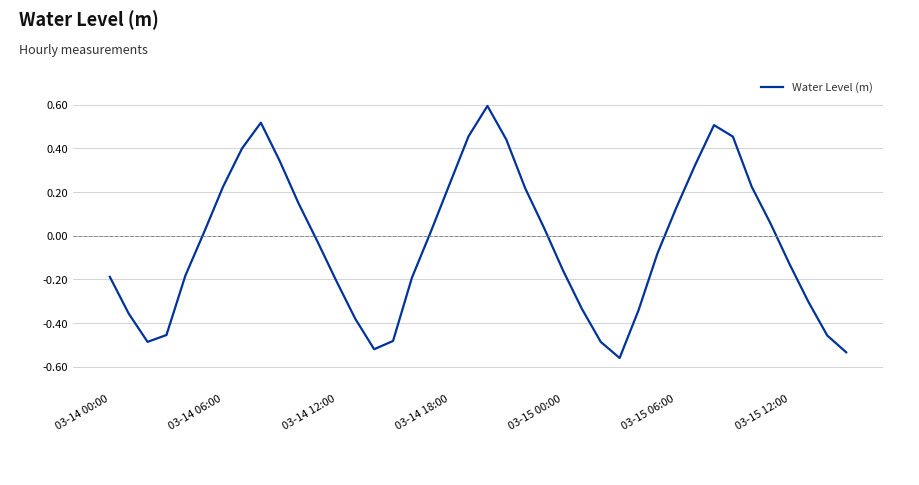

What is the greatest value displayed?

0.6